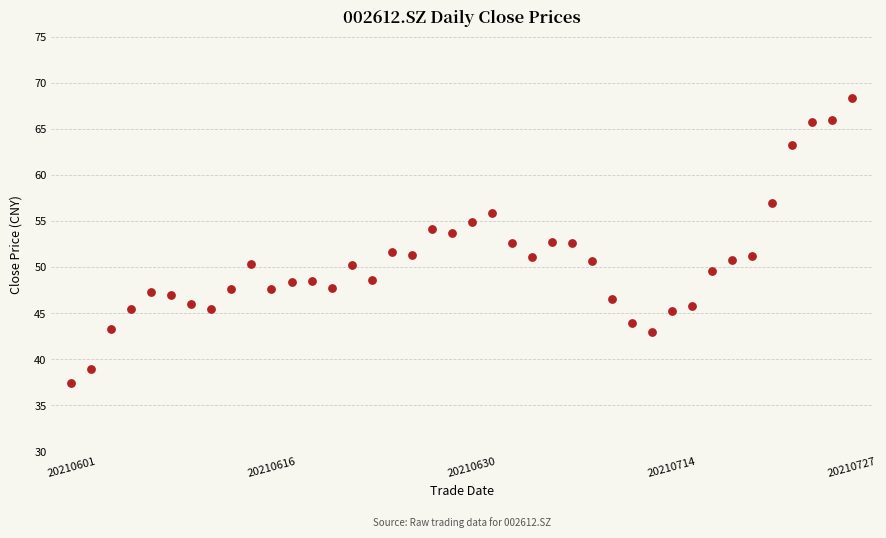

What is the range of Y values (max minus min)?

31.0